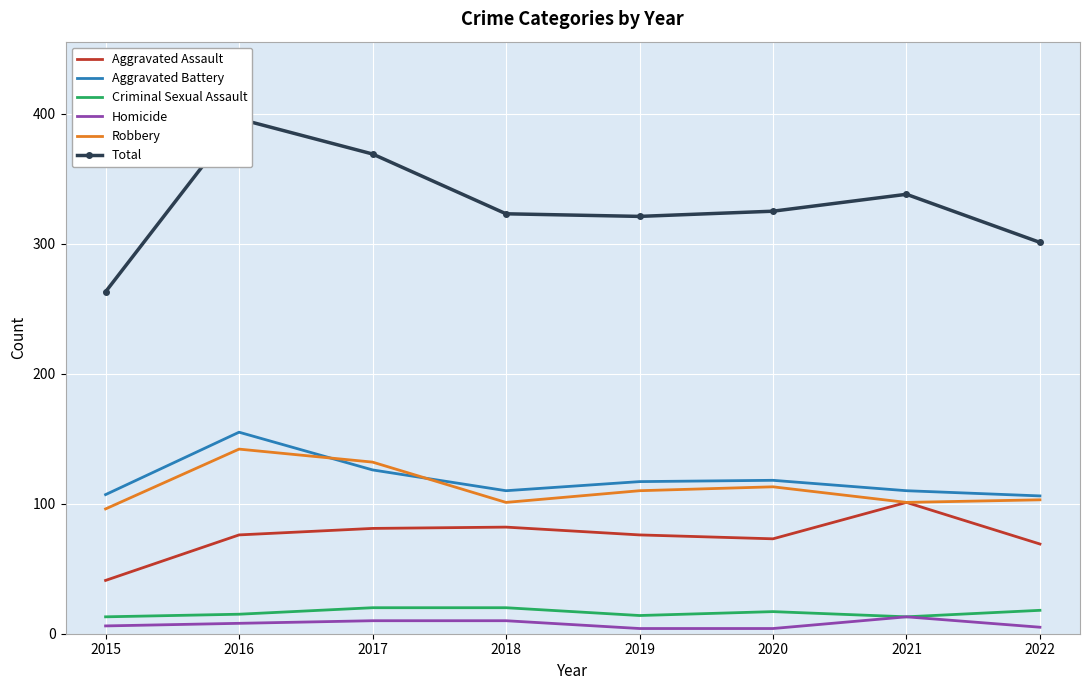

Reading left to right, transcribe all the data shown in this chart.

Aggravated Assault: 2015=41	2016=76	2017=81	2018=82	2019=76	2020=73	2021=101	2022=69
Aggravated Battery: 2015=107	2016=155	2017=126	2018=110	2019=117	2020=118	2021=110	2022=106
Criminal Sexual Assault: 2015=13	2016=15	2017=20	2018=20	2019=14	2020=17	2021=13	2022=18
Homicide: 2015=6	2016=8	2017=10	2018=10	2019=4	2020=4	2021=13	2022=5
Robbery: 2015=96	2016=142	2017=132	2018=101	2019=110	2020=113	2021=101	2022=103
Total: 2015=263	2016=396	2017=369	2018=323	2019=321	2020=325	2021=338	2022=301